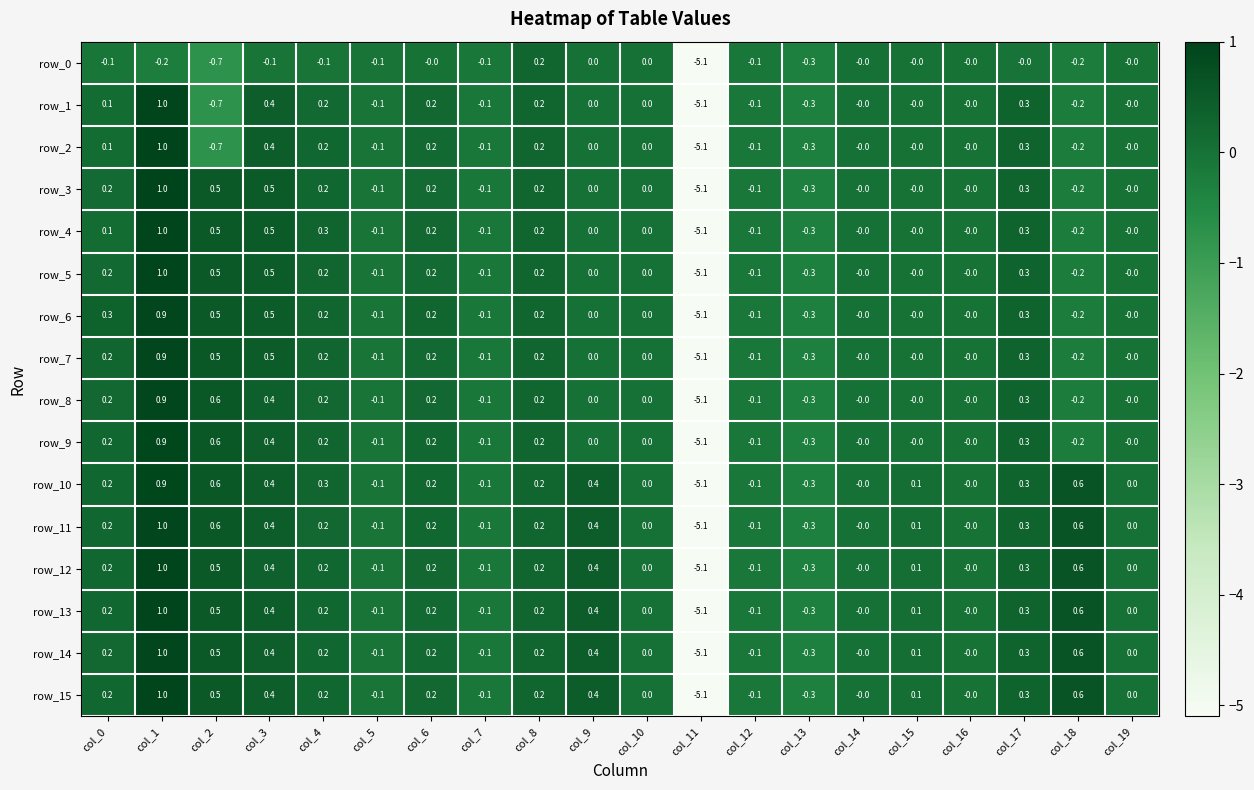

At which category does the chart reach its minimum across all series?

col_11